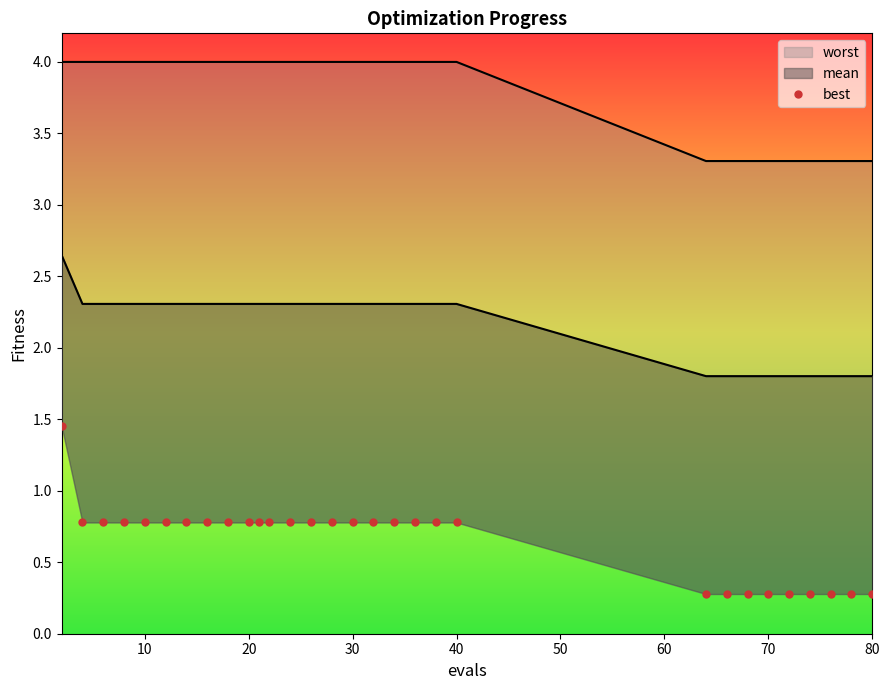

What is the difference between the second highest and second lowest values?

0.5